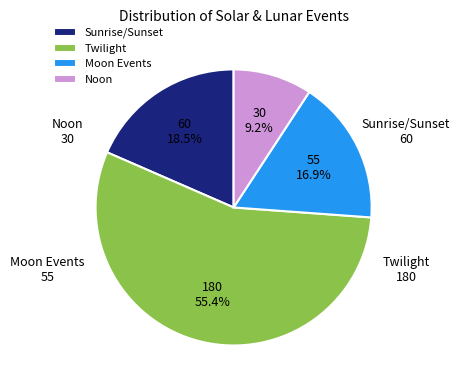

Which category has the smallest portion of the pie?

Noon